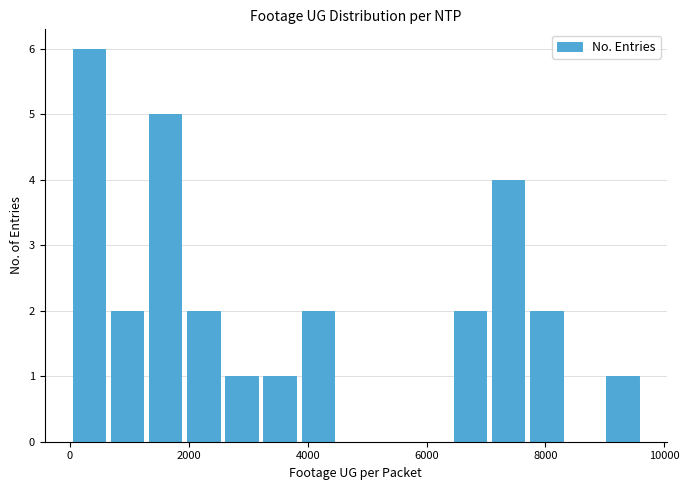

Read against the x-axis, roughly where is the centre of the tallest bar?

400